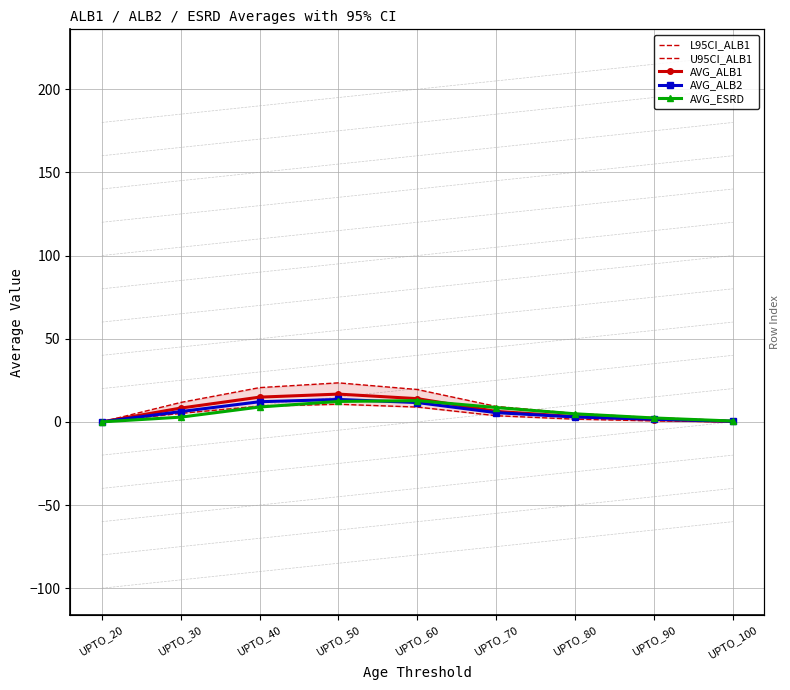

Reading left to right, list all the values displayed in this chart.

L95CI_ALB1: UPTO_20=0.0	UPTO_30=5.1	UPTO_40=9.4	UPTO_50=10.6	UPTO_60=8.9	UPTO_70=3.7	UPTO_80=1.6	UPTO_90=0.6	UPTO_100=0.0
U95CI_ALB1: UPTO_20=0.0	UPTO_30=11.7	UPTO_40=20.6	UPTO_50=23.5	UPTO_60=19.5	UPTO_70=9.3	UPTO_80=5.1	UPTO_90=2.5	UPTO_100=0.7
AVG_ALB1: UPTO_20=0.0	UPTO_30=8.3	UPTO_40=14.9	UPTO_50=16.7	UPTO_60=14.0	UPTO_70=6.3	UPTO_80=3.2	UPTO_90=1.4	UPTO_100=0.3
AVG_ALB2: UPTO_20=0.0	UPTO_30=6.2	UPTO_40=12.1	UPTO_50=13.5	UPTO_60=11.6	UPTO_70=5.5	UPTO_80=3.0	UPTO_90=1.6	UPTO_100=0.4
AVG_ESRD: UPTO_20=0.0	UPTO_30=2.8	UPTO_40=8.9	UPTO_50=12.3	UPTO_60=12.8	UPTO_70=8.6	UPTO_80=4.8	UPTO_90=2.3	UPTO_100=0.5